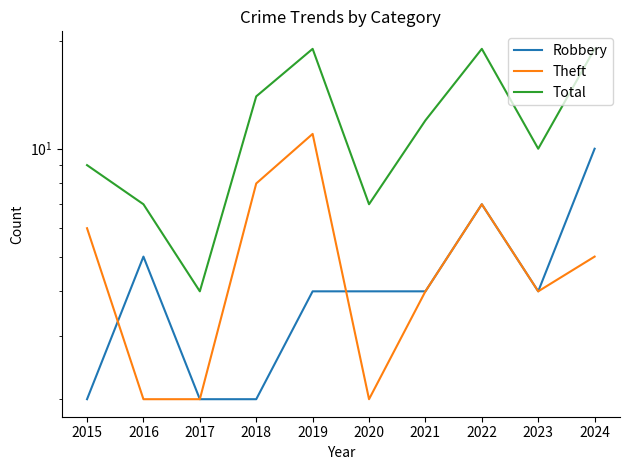

Reading left to right, list all the values displayed in this chart.

Robbery: 2015=2	2016=5	2017=2	2018=2	2019=4	2020=4	2021=4	2022=7	2023=4	2024=10
Theft: 2015=6	2016=2	2017=2	2018=8	2019=11	2020=2	2021=4	2022=7	2023=4	2024=5
Total: 2015=9	2016=7	2017=4	2018=14	2019=19	2020=7	2021=12	2022=19	2023=10	2024=19